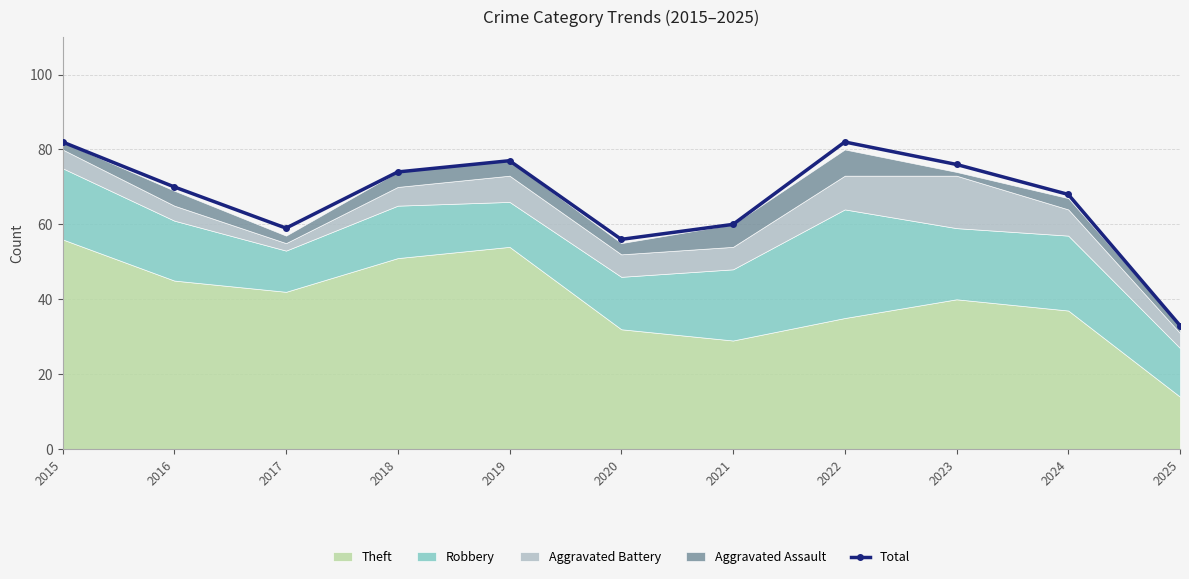

Count the number of categories in the chart.

11